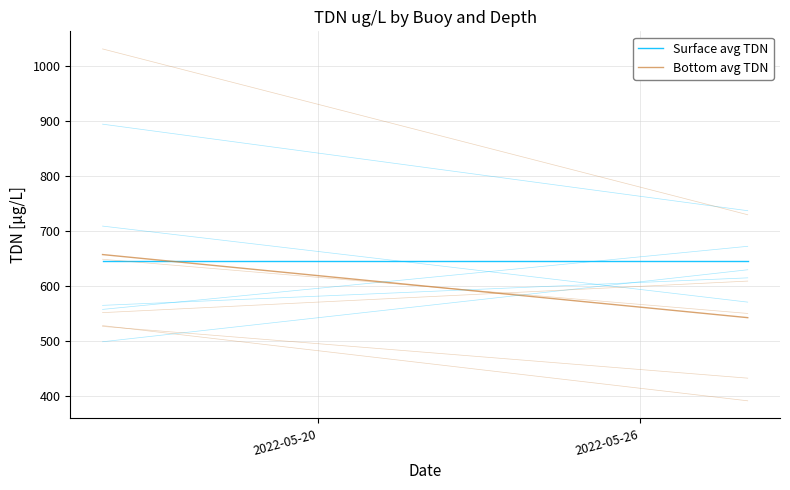

Which category has the lowest value across all series?

2022-05-26